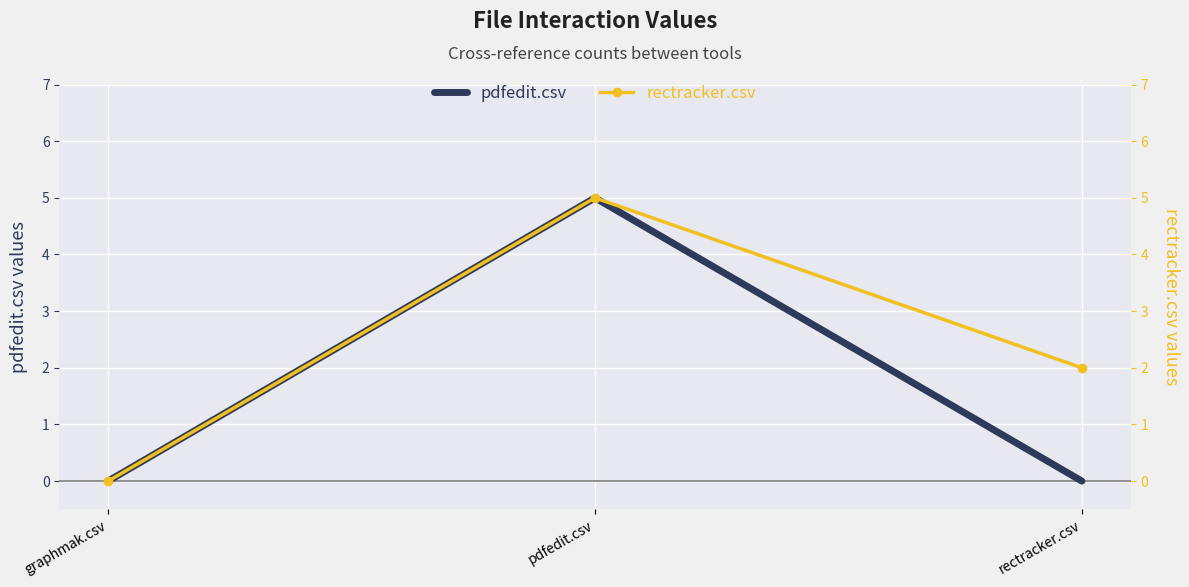

Which has a higher value, graphmak.csv or rectracker.csv?

graphmak.csv